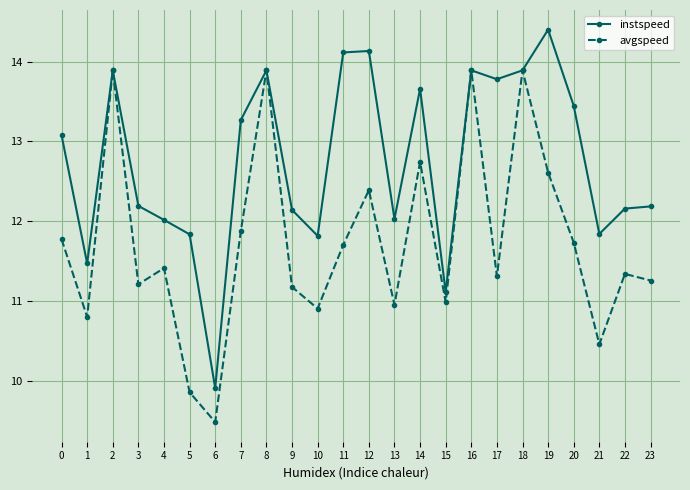

How many interior local valleys does the avgspeed series have?

8